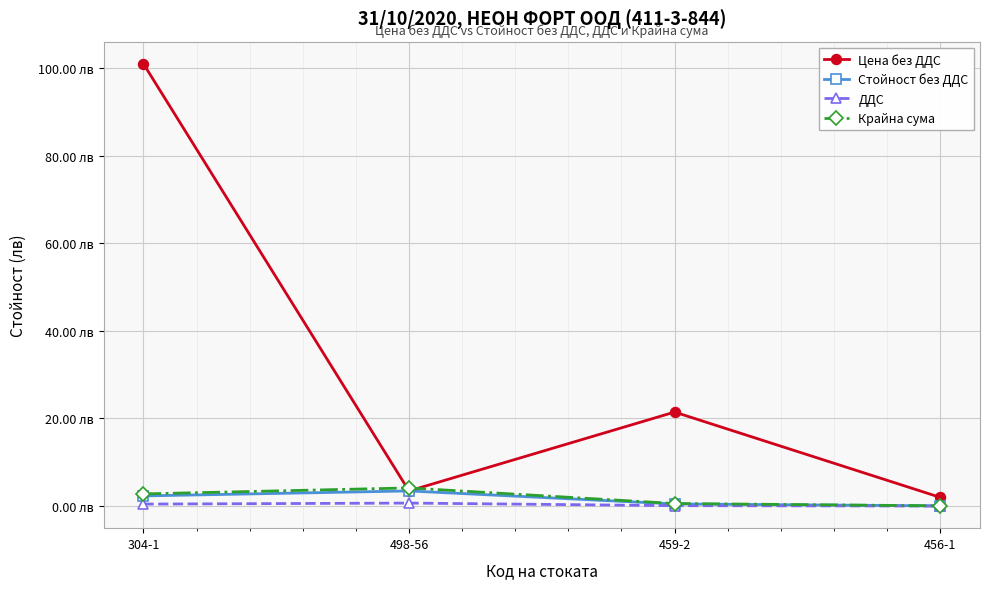

What is the difference between the second highest and second lowest values in the Крайна сума series?

2.2